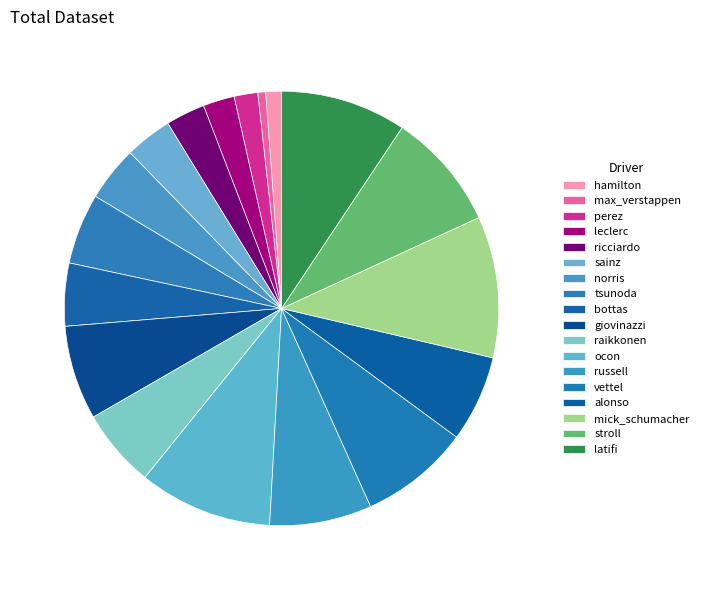

Which has a higher value, latifi or mick_schumacher?

mick_schumacher